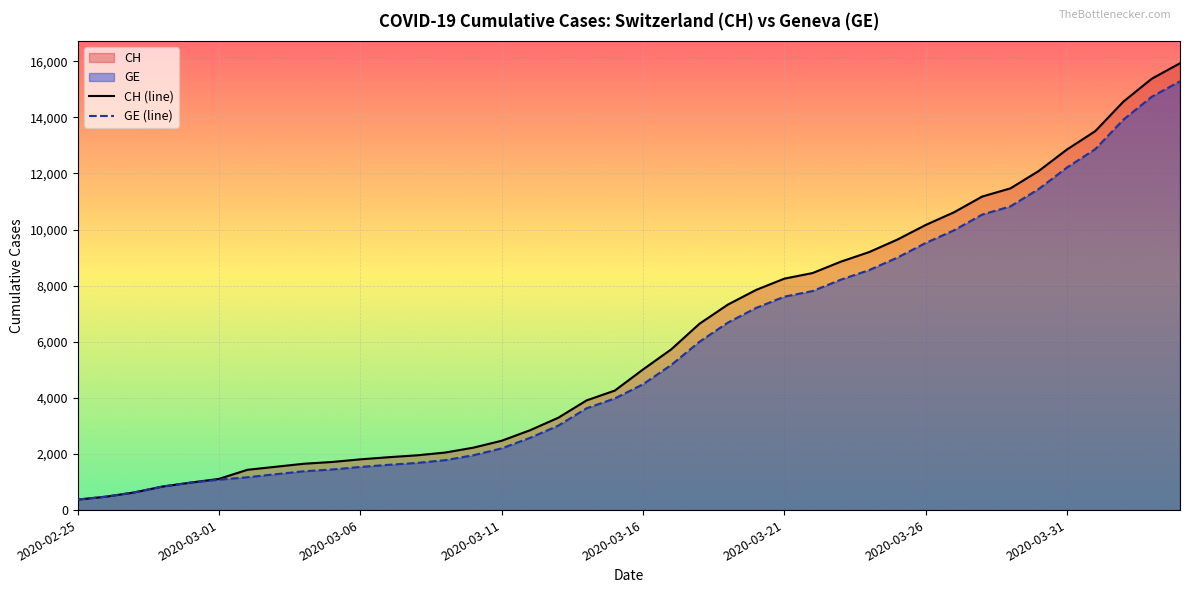

Read the GE (line) value at 13.

1780